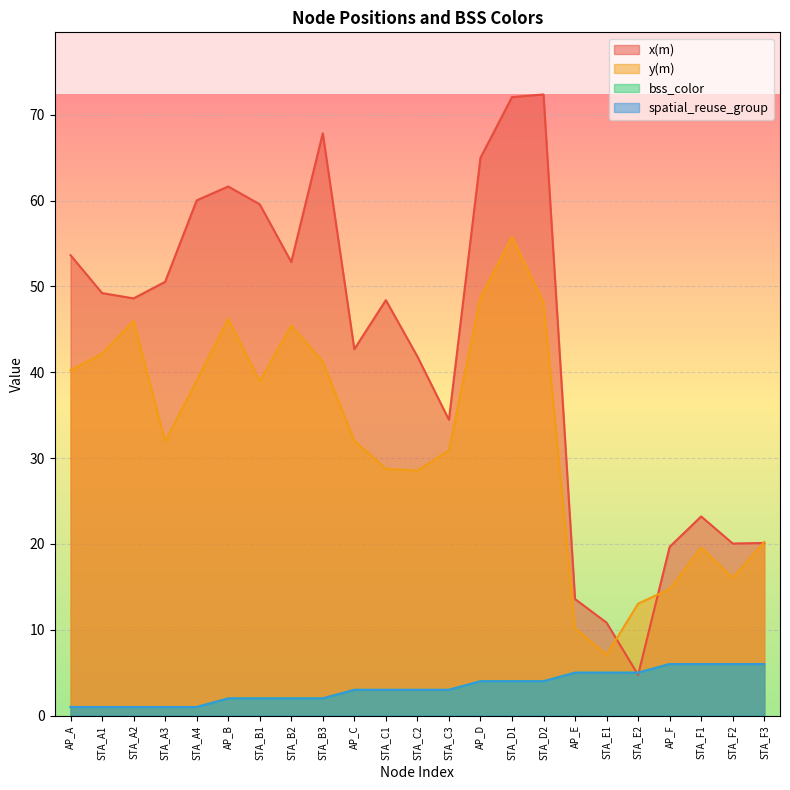

Count the spatial_reuse_group values in the range 2 to 5.

14